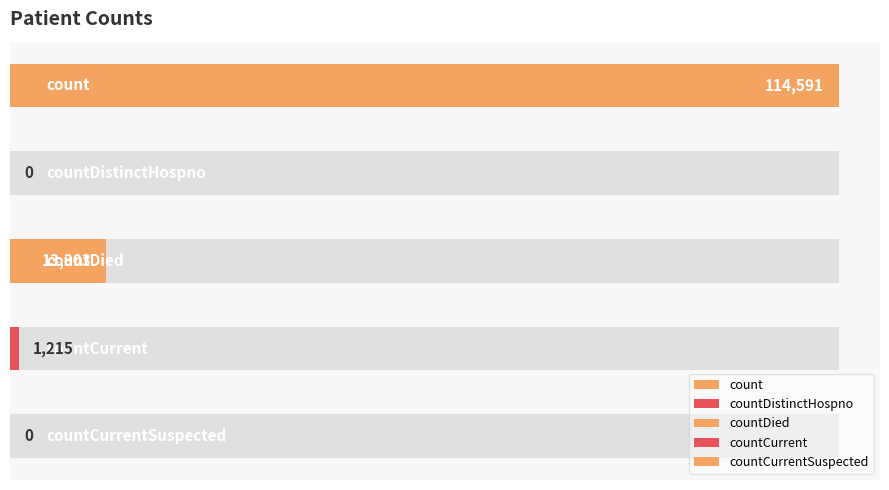

List the labels in order of value, smallest first.

countDistinctHospno, countCurrentSuspected, countCurrent, countDied, count